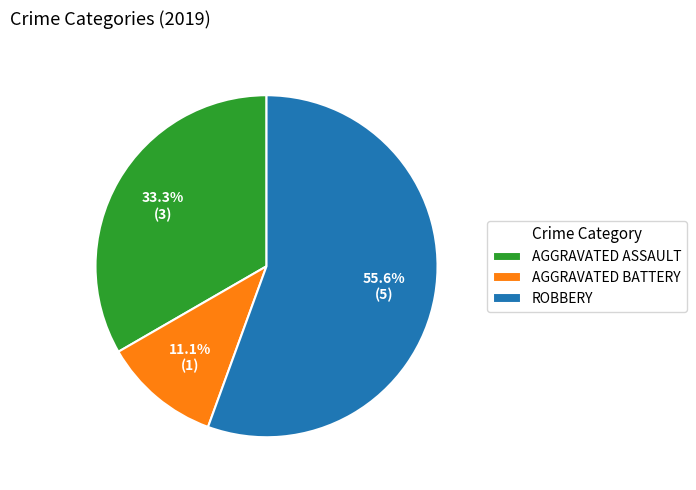

To the nearest percent, what is the difference between the largest and smallest slice percentages?

44%